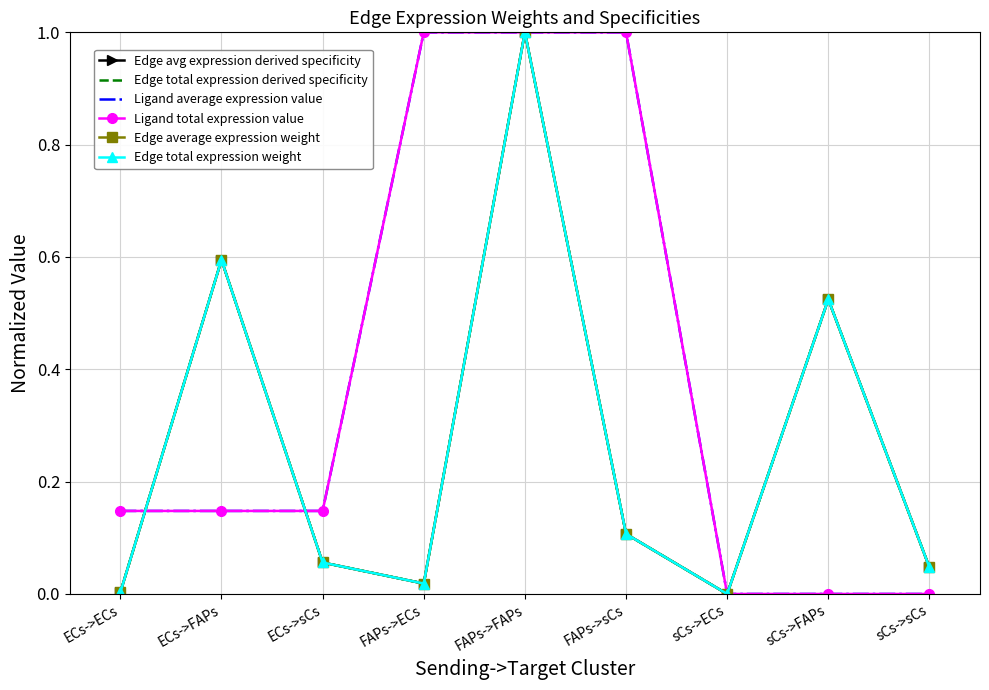

Which series changed the most between FAPs->ECs and sCs->sCs?

Ligand average expression value